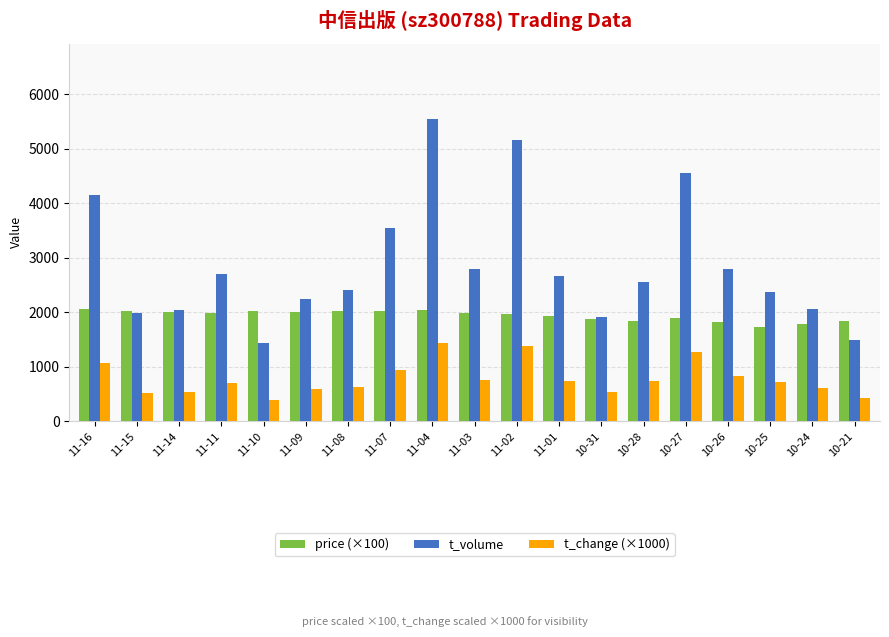

What is the maximum value shown in the chart?

5542.0